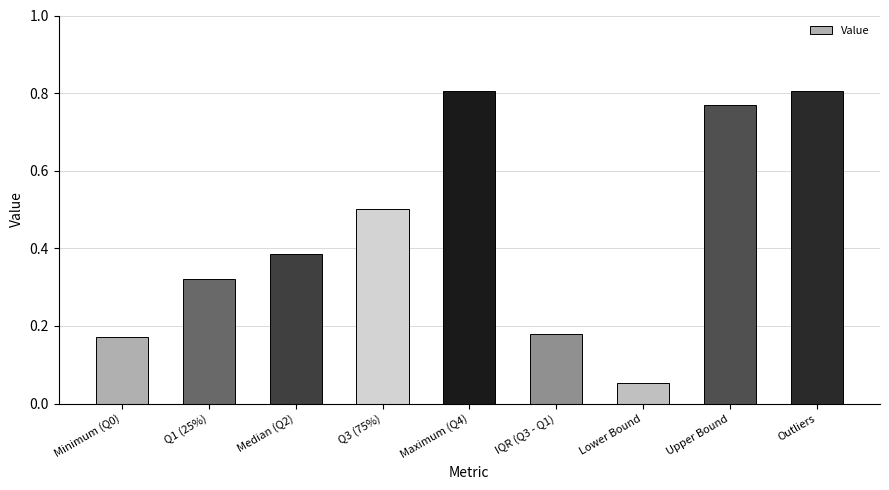

What is the sum of all values?

4.0